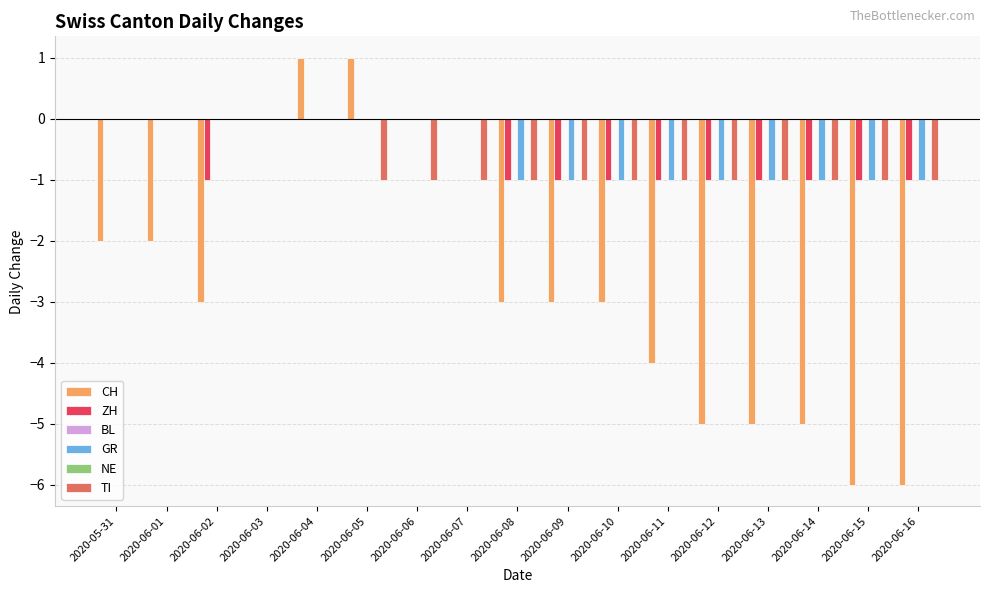

Reading left to right, transcribe all the data shown in this chart.

CH: 2020-05-31=-2	2020-06-01=-2	2020-06-02=-3	2020-06-03=0	2020-06-04=1	2020-06-05=1	2020-06-06=0	2020-06-07=0	2020-06-08=-3	2020-06-09=-3	2020-06-10=-3	2020-06-11=-4	2020-06-12=-5	2020-06-13=-5	2020-06-14=-5	2020-06-15=-6	2020-06-16=-6
ZH: 2020-05-31=0	2020-06-01=0	2020-06-02=-1	2020-06-03=0	2020-06-04=0	2020-06-05=0	2020-06-06=0	2020-06-07=0	2020-06-08=-1	2020-06-09=-1	2020-06-10=-1	2020-06-11=-1	2020-06-12=-1	2020-06-13=-1	2020-06-14=-1	2020-06-15=-1	2020-06-16=-1
BL: 2020-05-31=0	2020-06-01=0	2020-06-02=0	2020-06-03=0	2020-06-04=0	2020-06-05=0	2020-06-06=0	2020-06-07=0	2020-06-08=0	2020-06-09=0	2020-06-10=0	2020-06-11=0	2020-06-12=0	2020-06-13=0	2020-06-14=0	2020-06-15=0	2020-06-16=0
GR: 2020-05-31=0	2020-06-01=0	2020-06-02=0	2020-06-03=0	2020-06-04=0	2020-06-05=0	2020-06-06=0	2020-06-07=0	2020-06-08=-1	2020-06-09=-1	2020-06-10=-1	2020-06-11=-1	2020-06-12=-1	2020-06-13=-1	2020-06-14=-1	2020-06-15=-1	2020-06-16=-1
NE: 2020-05-31=0	2020-06-01=0	2020-06-02=0	2020-06-03=0	2020-06-04=0	2020-06-05=0	2020-06-06=0	2020-06-07=0	2020-06-08=0	2020-06-09=0	2020-06-10=0	2020-06-11=0	2020-06-12=0	2020-06-13=0	2020-06-14=0	2020-06-15=0	2020-06-16=0
TI: 2020-05-31=0	2020-06-01=0	2020-06-02=0	2020-06-03=0	2020-06-04=0	2020-06-05=-1	2020-06-06=-1	2020-06-07=-1	2020-06-08=-1	2020-06-09=-1	2020-06-10=-1	2020-06-11=-1	2020-06-12=-1	2020-06-13=-1	2020-06-14=-1	2020-06-15=-1	2020-06-16=-1